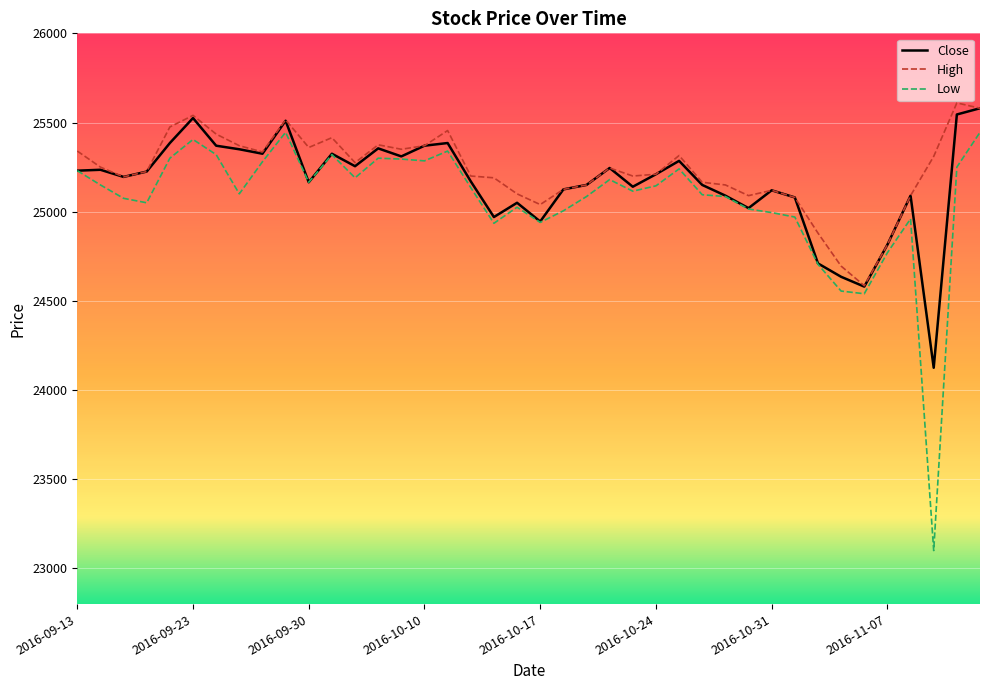

How many values in the High series are below 25245?

20